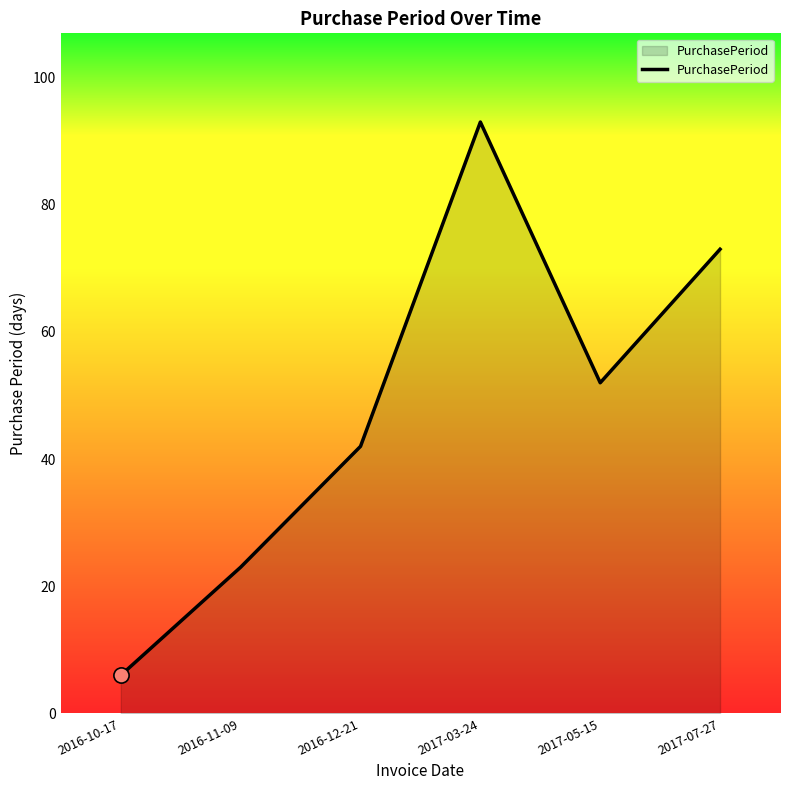

Approximately how many times larger is the value at 2016-11-09 compared to 2017-07-27?

0.3